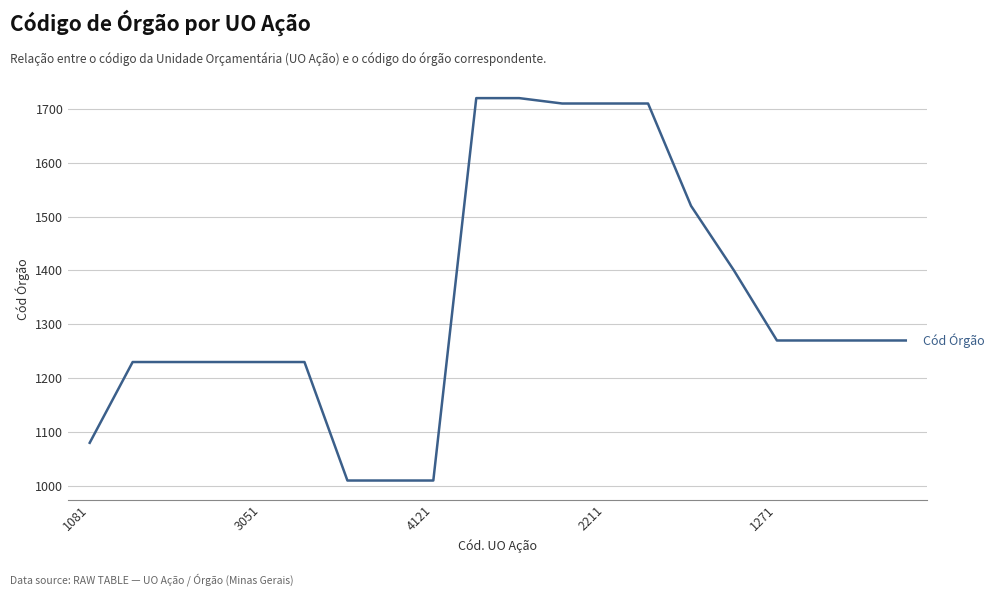

What is the smallest value displayed?

1010